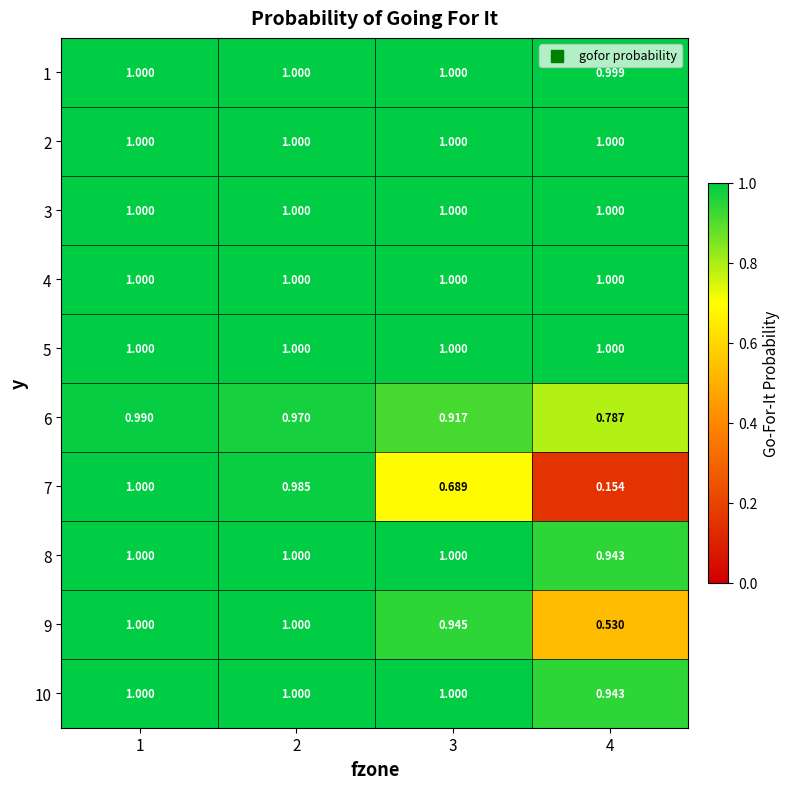

Count the number of data series in this chart.

10